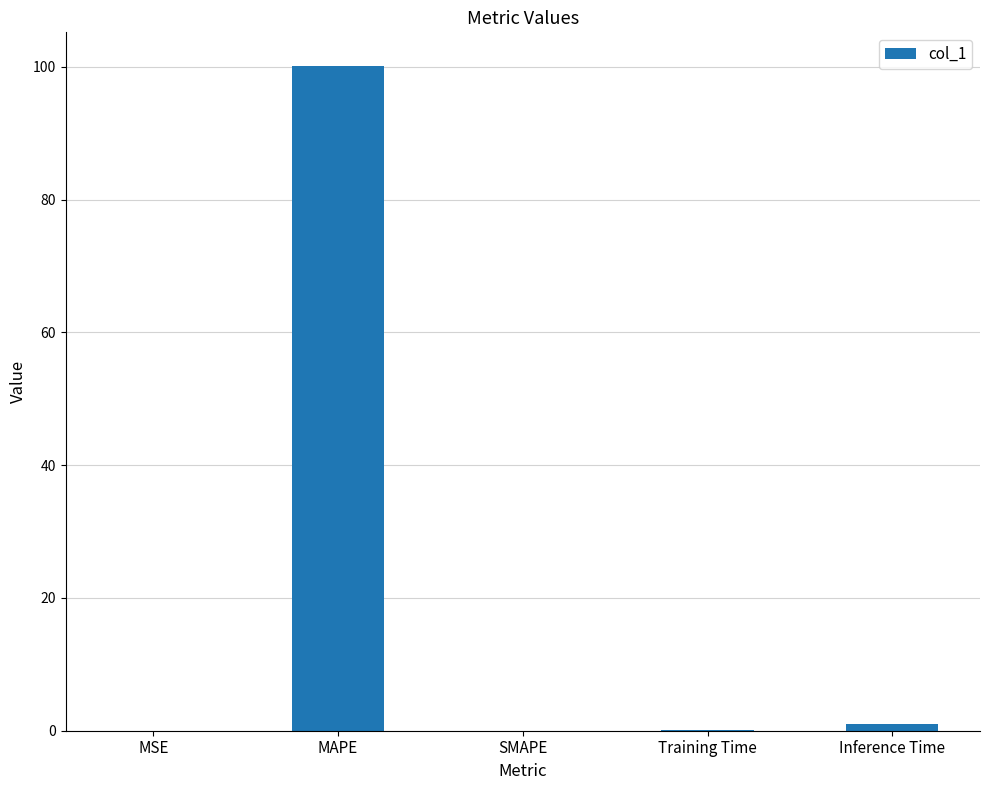

True or false: the data shows 34.4 at SMAPE.

False